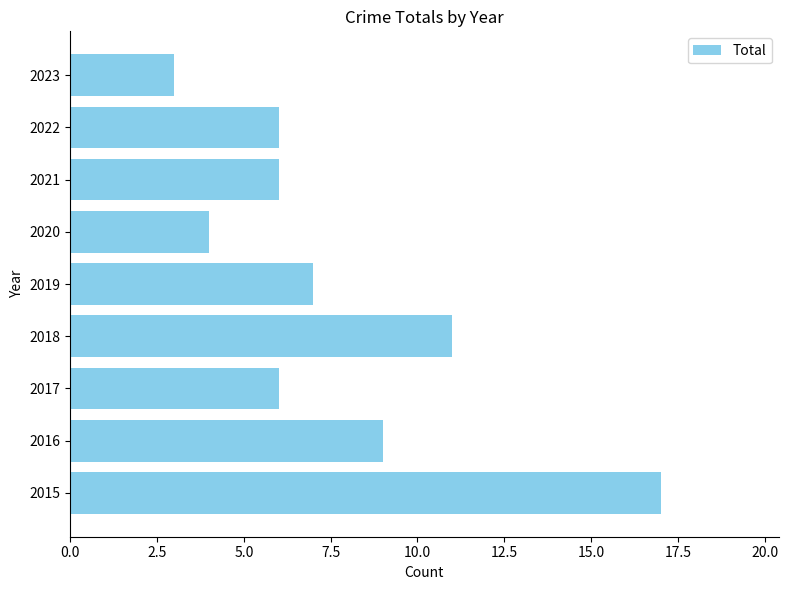

What is the greatest value displayed?

17